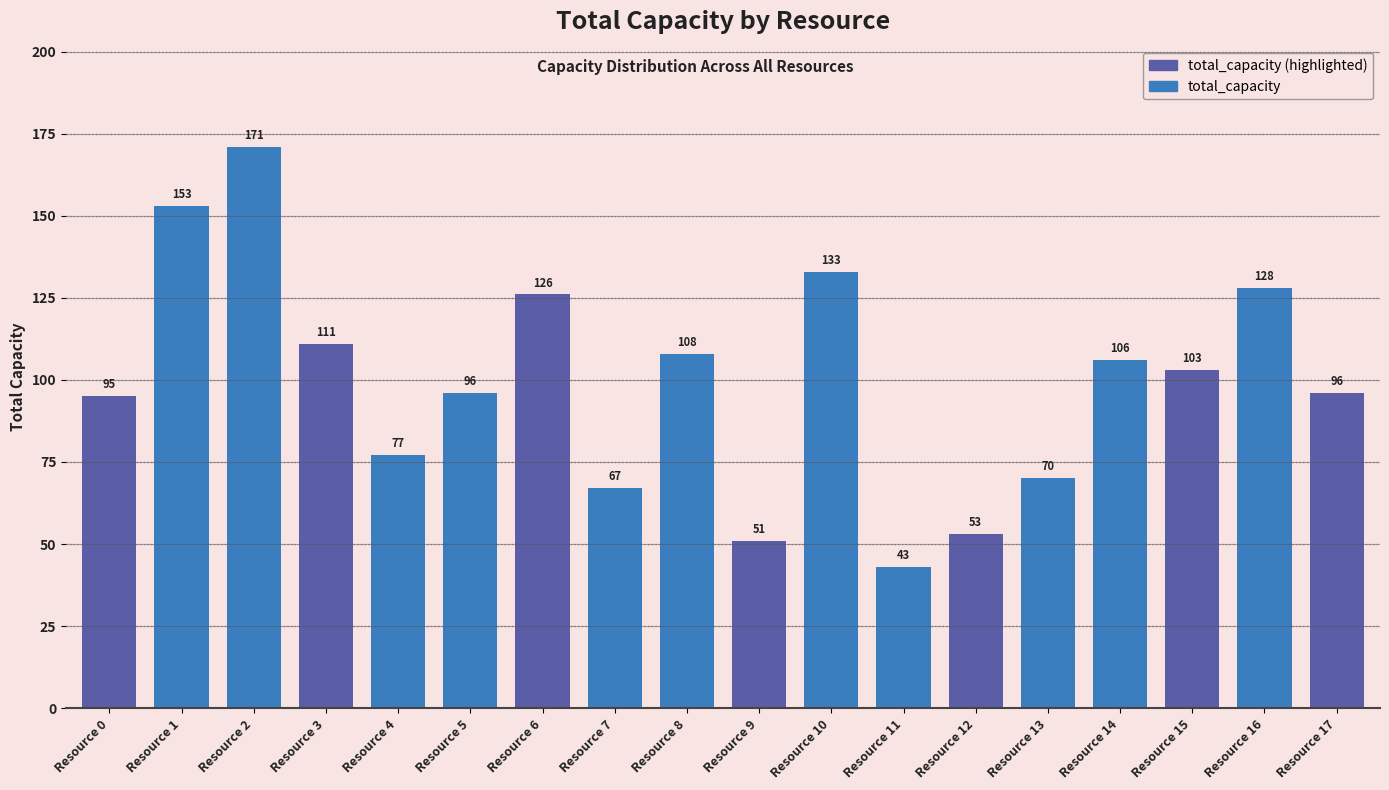

Reading left to right, list all the values displayed in this chart.

95	153	171	111	77	96	126	67	108	51	133	43	53	70	106	103	128	96